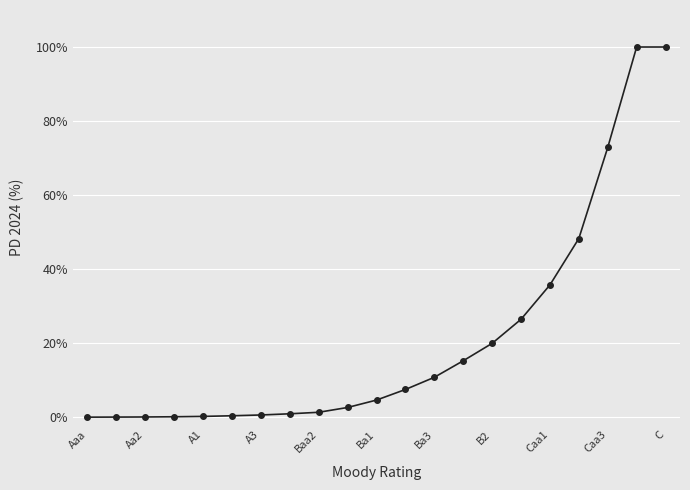

What is the value of the 21st point from the left?

100.0